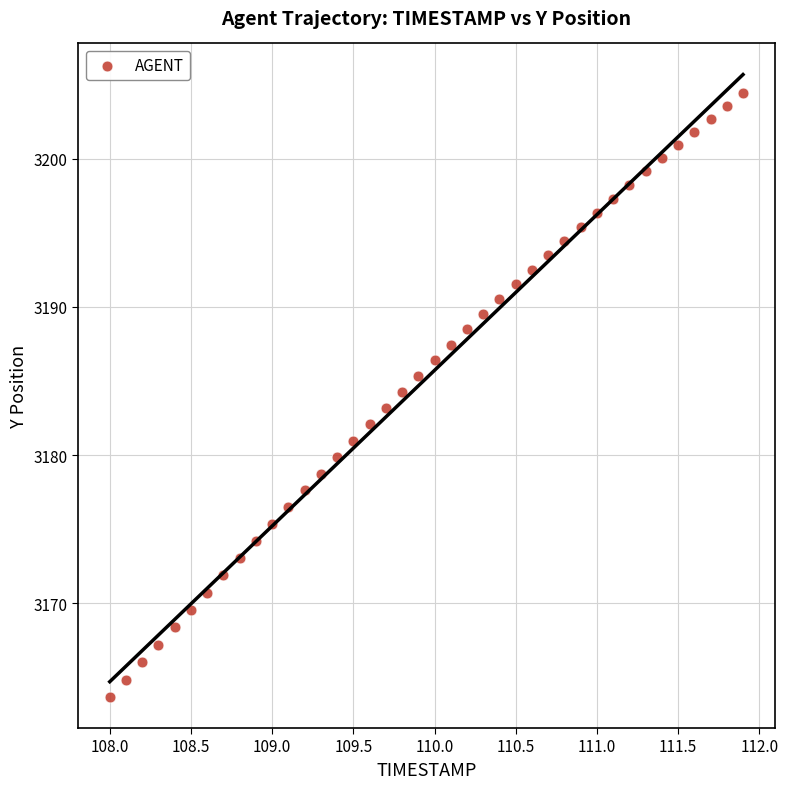

What is the range of X values (max minus min)?

3.9